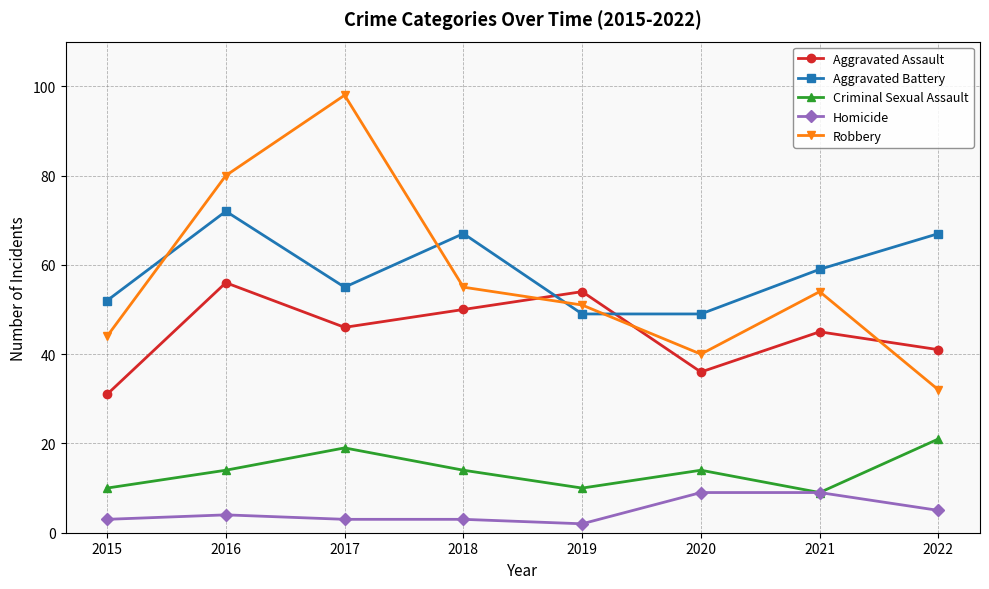

Which series has the widest spread of values?

Robbery